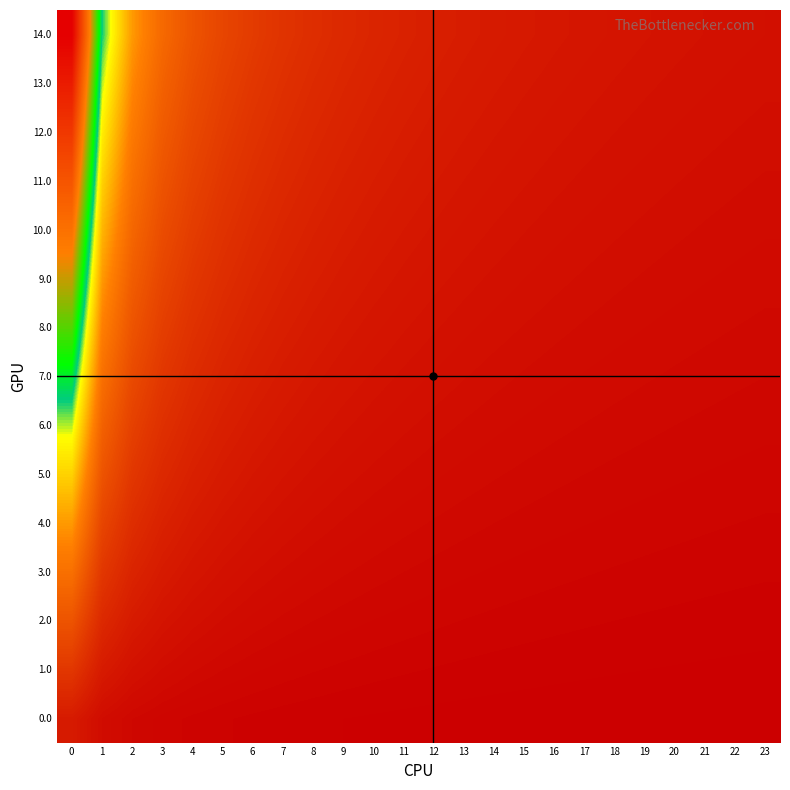

How many categories are shown in the chart?

24